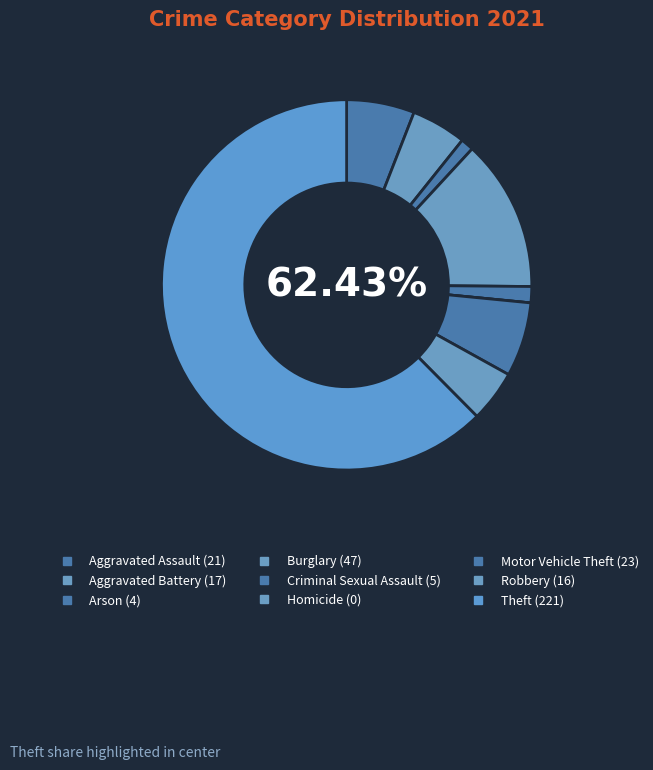

To the nearest percent, what is the difference between the largest and smallest slice percentages?

62%